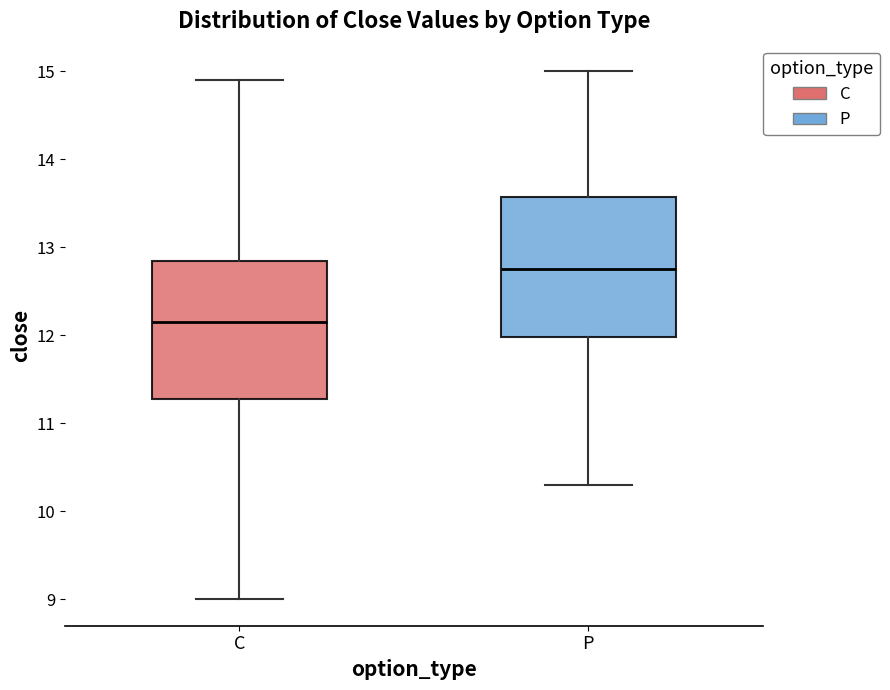

Reading left to right, transcribe this box plot: for each box, give where its median line is, the range the box spans, and where its two whiskers end, as read against the y-axis. The values are not printed on the chart, so give them approximately, as read against the axis.

C: median 12.2, box 11.3 to 12.8, whiskers 9.0 to 14.9
P: median 12.8, box 12.0 to 13.6, whiskers 10.3 to 15.0